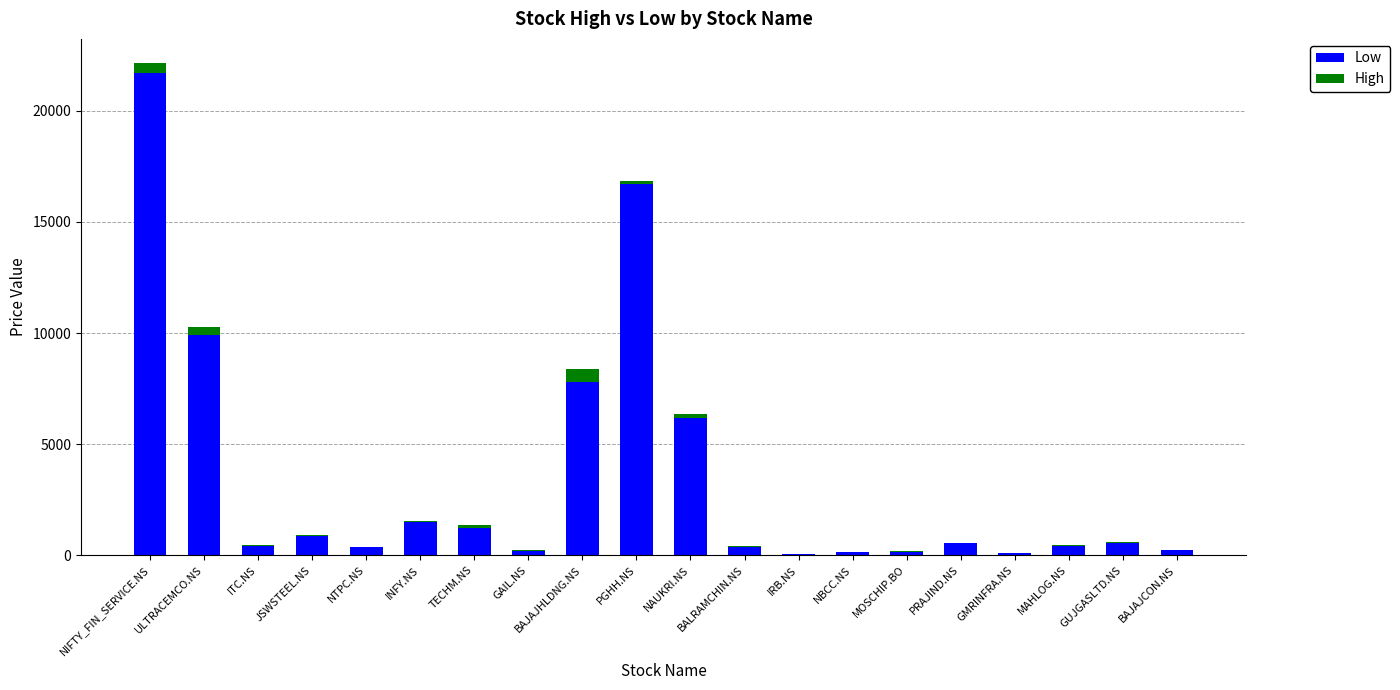

What is the highest value of the Low series?

21707.5